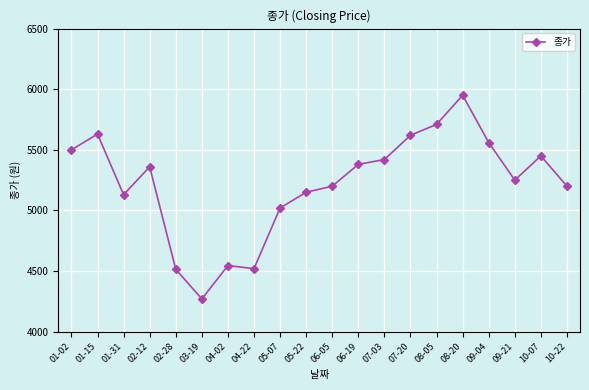

At which category does the data reach its first local peak?

01-15